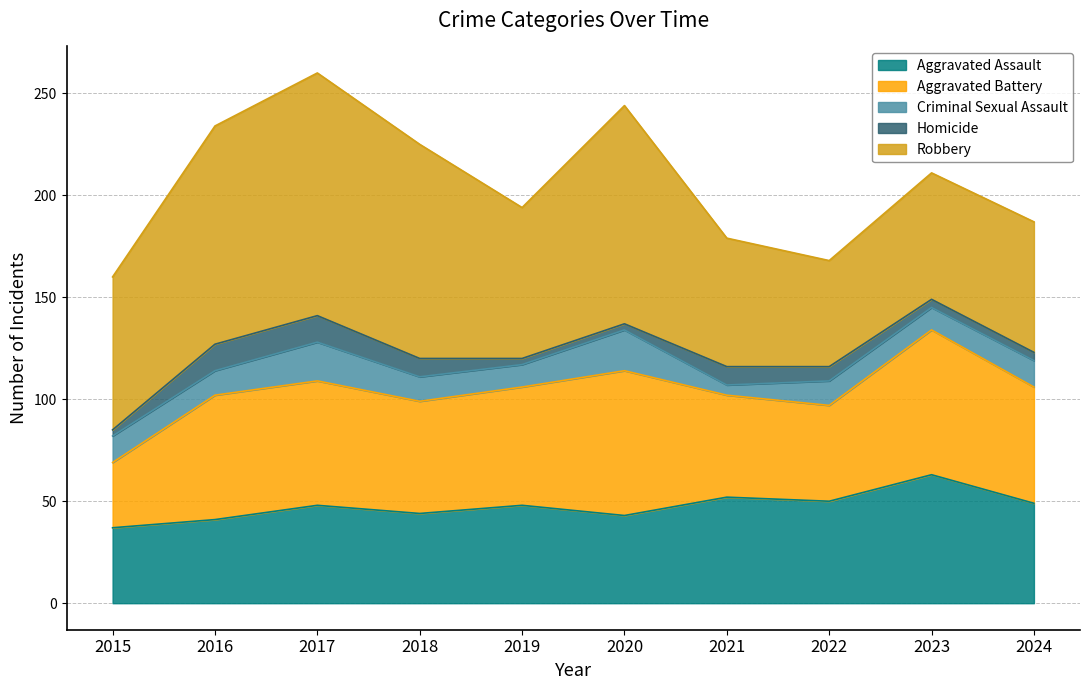

What is the difference between the Robbery values at 2022 and 2015?

23